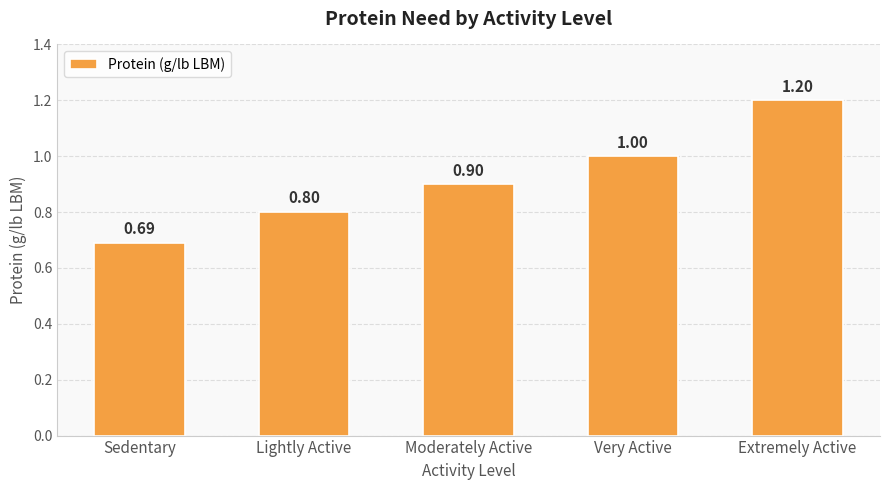

Which label corresponds to the smallest value in the chart?

Sedentary